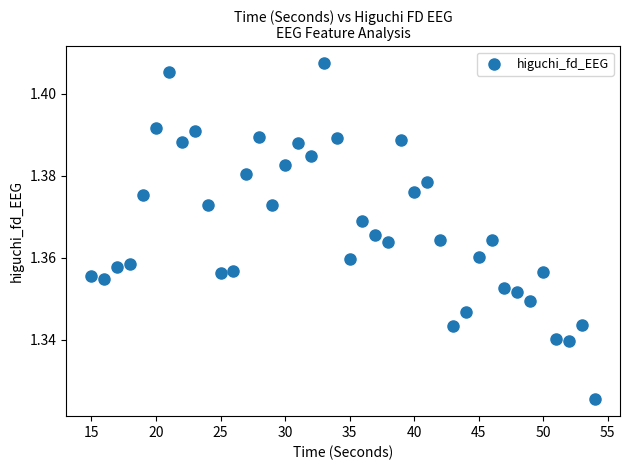

What is the range of X values (max minus min)?

39.0